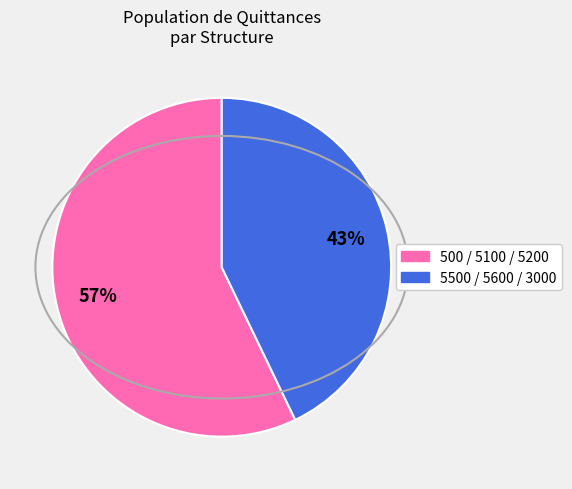

To the nearest percent, what is the difference between the largest and smallest slice percentages?

14%